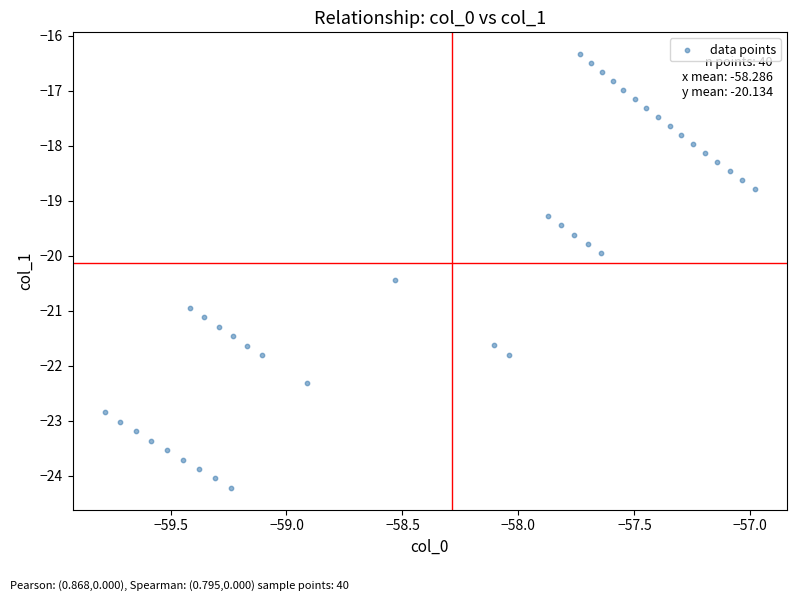

What is the range of Y values (max minus min)?

7.9